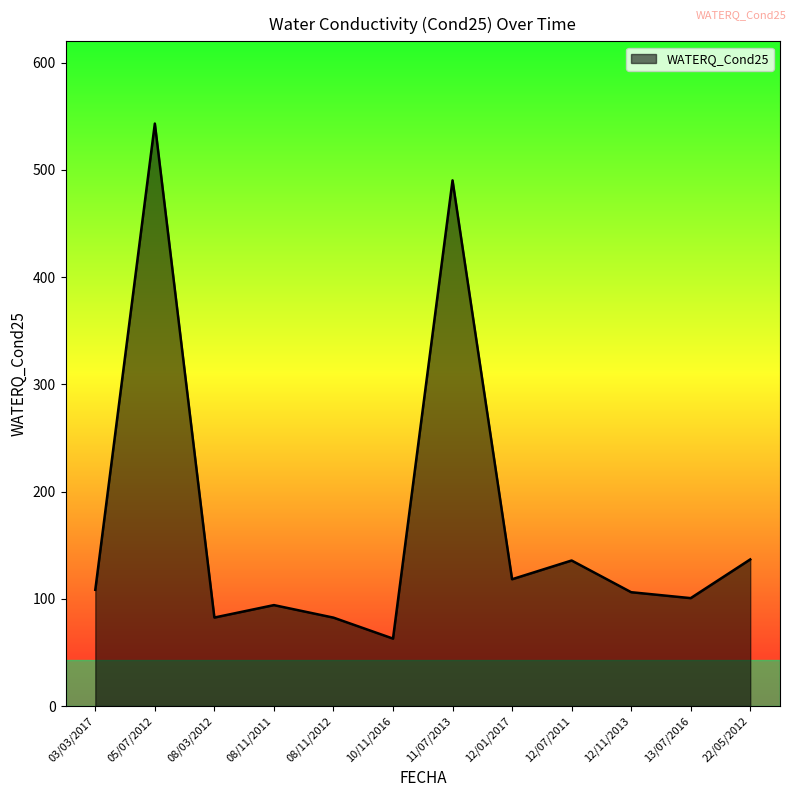

At which category does the data reach its first local peak?

05/07/2012